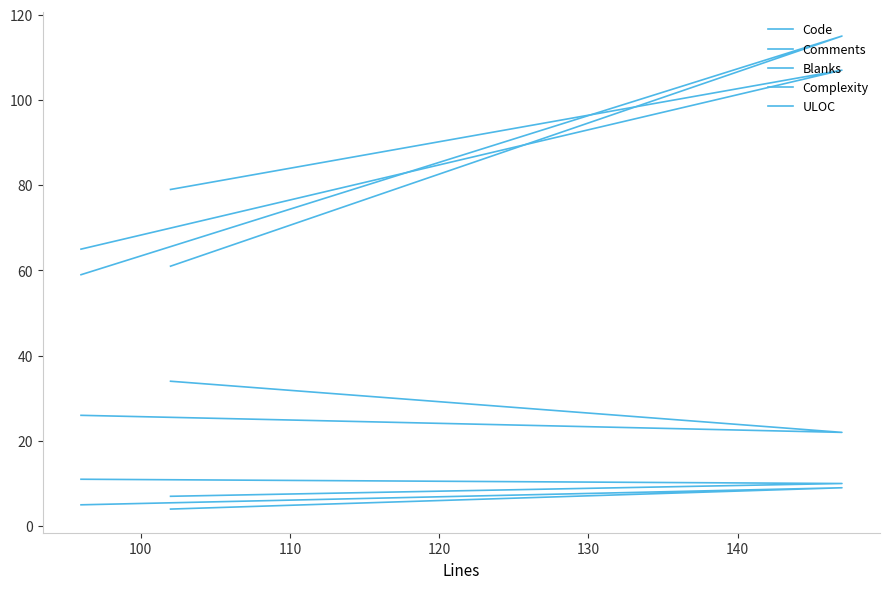

Reading left to right, list all the values displayed in this chart.

Code: 59	115	61
Comments: 26	22	34
Blanks: 11	10	7
Complexity: 5	9	4
ULOC: 65	107	79